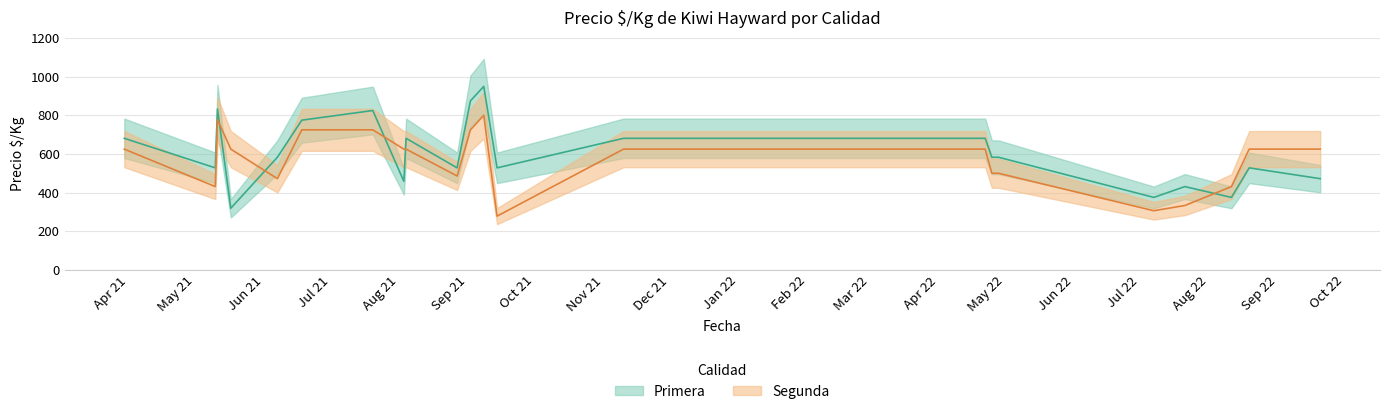

What position from the left is 2021-05-17?

22